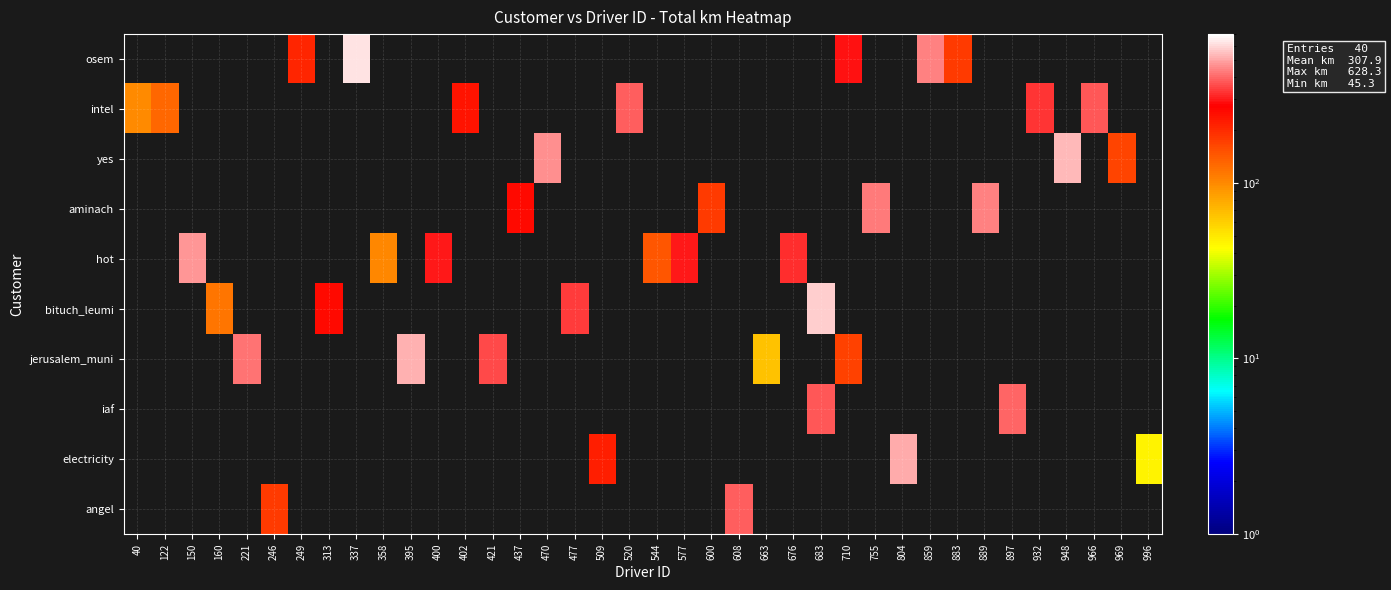

Reading right to left, transcribe all the data shown in this chart.

osem: 996=0.0	969=0.0	966=0.0	948=0.0	932=0.0	897=0.0	889=0.0	883=178.1	859=433.8	804=0.0	755=0.0	710=291.9	683=0.0	676=0.0	663=0.0	608=0.0	600=0.0	577=0.0	544=0.0	520=0.0	509=0.0	477=0.0	470=0.0	437=0.0	421=0.0	402=0.0	400=0.0	395=0.0	358=0.0	337=628.3	313=0.0	249=210.0	246=0.0	221=0.0	160=0.0	150=0.0	122=0.0	40=0.0
intel: 996=0.0	969=0.0	966=377.8	948=0.0	932=330.8	897=0.0	889=0.0	883=0.0	859=0.0	804=0.0	755=0.0	710=0.0	683=0.0	676=0.0	663=0.0	608=0.0	600=0.0	577=0.0	544=0.0	520=380.2	509=0.0	477=0.0	470=0.0	437=0.0	421=0.0	402=234.7	400=0.0	395=0.0	358=0.0	337=0.0	313=0.0	249=0.0	246=0.0	221=0.0	160=0.0	150=0.0	122=127.5	40=99.8
yes: 996=0.0	969=166.4	966=0.0	948=536.6	932=0.0	897=0.0	889=0.0	883=0.0	859=0.0	804=0.0	755=0.0	710=0.0	683=0.0	676=0.0	663=0.0	608=0.0	600=0.0	577=0.0	544=0.0	520=0.0	509=0.0	477=0.0	470=459.0	437=0.0	421=0.0	402=0.0	400=0.0	395=0.0	358=0.0	337=0.0	313=0.0	249=0.0	246=0.0	221=0.0	160=0.0	150=0.0	122=0.0	40=0.0
aminach: 996=0.0	969=0.0	966=0.0	948=0.0	932=0.0	897=0.0	889=434.1	883=0.0	859=0.0	804=0.0	755=427.8	710=0.0	683=0.0	676=0.0	663=0.0	608=0.0	600=178.8	577=0.0	544=0.0	520=0.0	509=0.0	477=0.0	470=0.0	437=258.0	421=0.0	402=0.0	400=0.0	395=0.0	358=0.0	337=0.0	313=0.0	249=0.0	246=0.0	221=0.0	160=0.0	150=0.0	122=0.0	40=0.0
hot: 996=0.0	969=0.0	966=0.0	948=0.0	932=0.0	897=0.0	889=0.0	883=0.0	859=0.0	804=0.0	755=0.0	710=0.0	683=0.0	676=322.9	663=0.0	608=0.0	600=0.0	577=299.6	544=144.6	520=0.0	509=0.0	477=0.0	470=0.0	437=0.0	421=0.0	402=0.0	400=293.6	395=0.0	358=102.6	337=0.0	313=0.0	249=0.0	246=0.0	221=0.0	160=0.0	150=474.3	122=0.0	40=0.0
bituch_leumi: 996=0.0	969=0.0	966=0.0	948=0.0	932=0.0	897=0.0	889=0.0	883=0.0	859=0.0	804=0.0	755=0.0	710=0.0	683=582.1	676=0.0	663=0.0	608=0.0	600=0.0	577=0.0	544=0.0	520=0.0	509=0.0	477=339.7	470=0.0	437=0.0	421=0.0	402=0.0	400=0.0	395=0.0	358=0.0	337=0.0	313=252.1	249=0.0	246=0.0	221=0.0	160=114.6	150=0.0	122=0.0	40=0.0
jerusalem_muni: 996=0.0	969=0.0	966=0.0	948=0.0	932=0.0	897=0.0	889=0.0	883=0.0	859=0.0	804=0.0	755=0.0	710=168.9	683=0.0	676=0.0	663=66.4	608=0.0	600=0.0	577=0.0	544=0.0	520=0.0	509=0.0	477=0.0	470=0.0	437=0.0	421=351.9	402=0.0	400=0.0	395=517.1	358=0.0	337=0.0	313=0.0	249=0.0	246=0.0	221=418.4	160=0.0	150=0.0	122=0.0	40=0.0
iaf: 996=0.0	969=0.0	966=0.0	948=0.0	932=0.0	897=396.8	889=0.0	883=0.0	859=0.0	804=0.0	755=0.0	710=0.0	683=374.8	676=0.0	663=0.0	608=0.0	600=0.0	577=0.0	544=0.0	520=0.0	509=0.0	477=0.0	470=0.0	437=0.0	421=0.0	402=0.0	400=0.0	395=0.0	358=0.0	337=0.0	313=0.0	249=0.0	246=0.0	221=0.0	160=0.0	150=0.0	122=0.0	40=0.0
electricity: 996=45.3	969=0.0	966=0.0	948=0.0	932=0.0	897=0.0	889=0.0	883=0.0	859=0.0	804=512.3	755=0.0	710=0.0	683=0.0	676=0.0	663=0.0	608=0.0	600=0.0	577=0.0	544=0.0	520=0.0	509=220.2	477=0.0	470=0.0	437=0.0	421=0.0	402=0.0	400=0.0	395=0.0	358=0.0	337=0.0	313=0.0	249=0.0	246=0.0	221=0.0	160=0.0	150=0.0	122=0.0	40=0.0
angel: 996=0.0	969=0.0	966=0.0	948=0.0	932=0.0	897=0.0	889=0.0	883=0.0	859=0.0	804=0.0	755=0.0	710=0.0	683=0.0	676=0.0	663=0.0	608=385.1	600=0.0	577=0.0	544=0.0	520=0.0	509=0.0	477=0.0	470=0.0	437=0.0	421=0.0	402=0.0	400=0.0	395=0.0	358=0.0	337=0.0	313=0.0	249=0.0	246=179.8	221=0.0	160=0.0	150=0.0	122=0.0	40=0.0